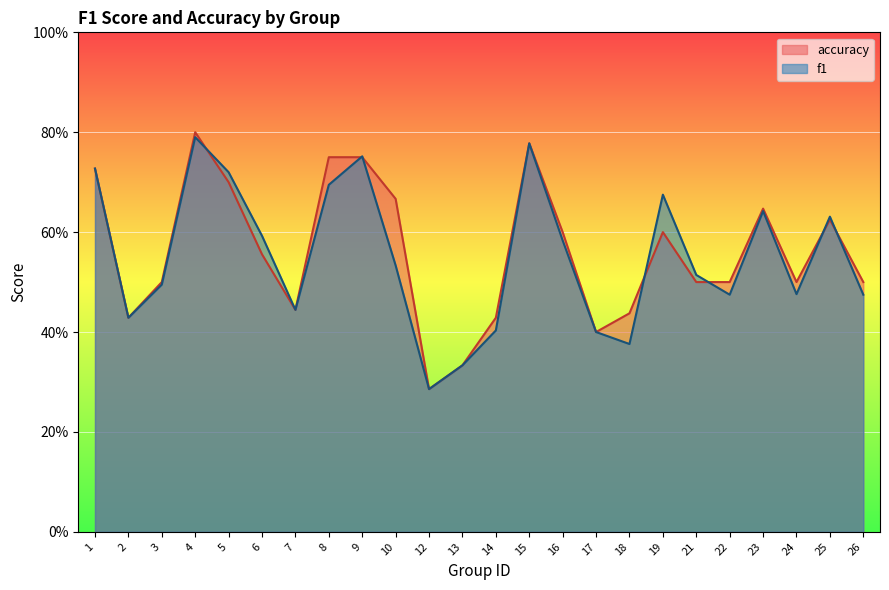

List the labels in order of accuracy value, smallest first.

12, 13, 17, 2, 14, 18, 7, 3, 21, 22, 24, 26, 6, 16, 19, 25, 23, 10, 5, 1, 8, 9, 15, 4